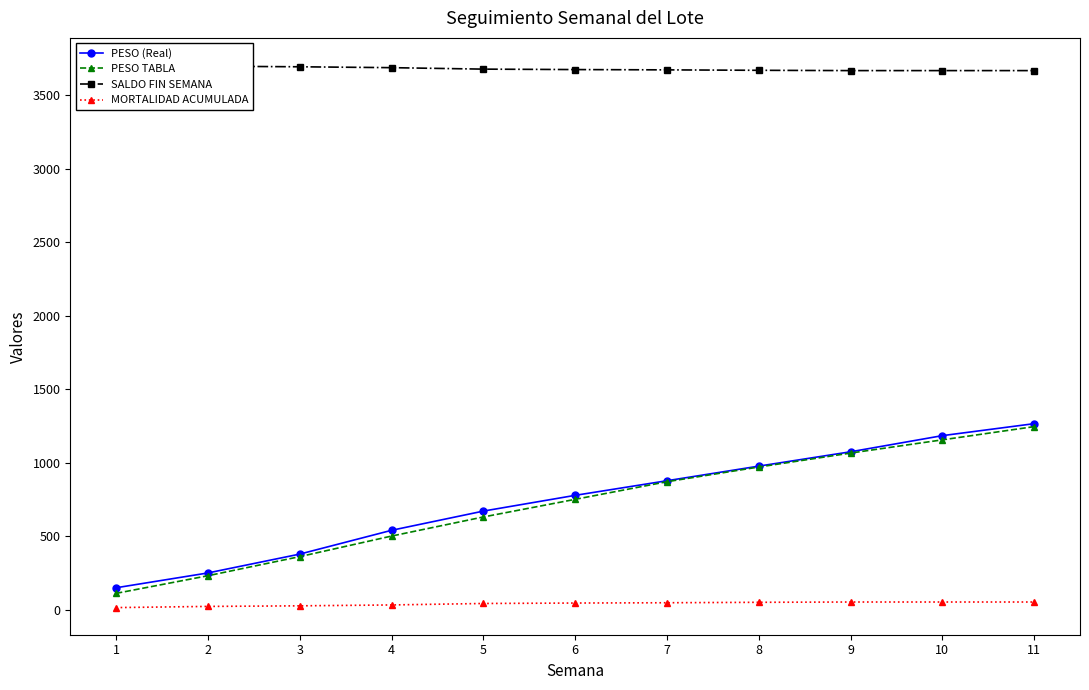

True or false: PESO TABLA has more than 0 interior local peaks.

False